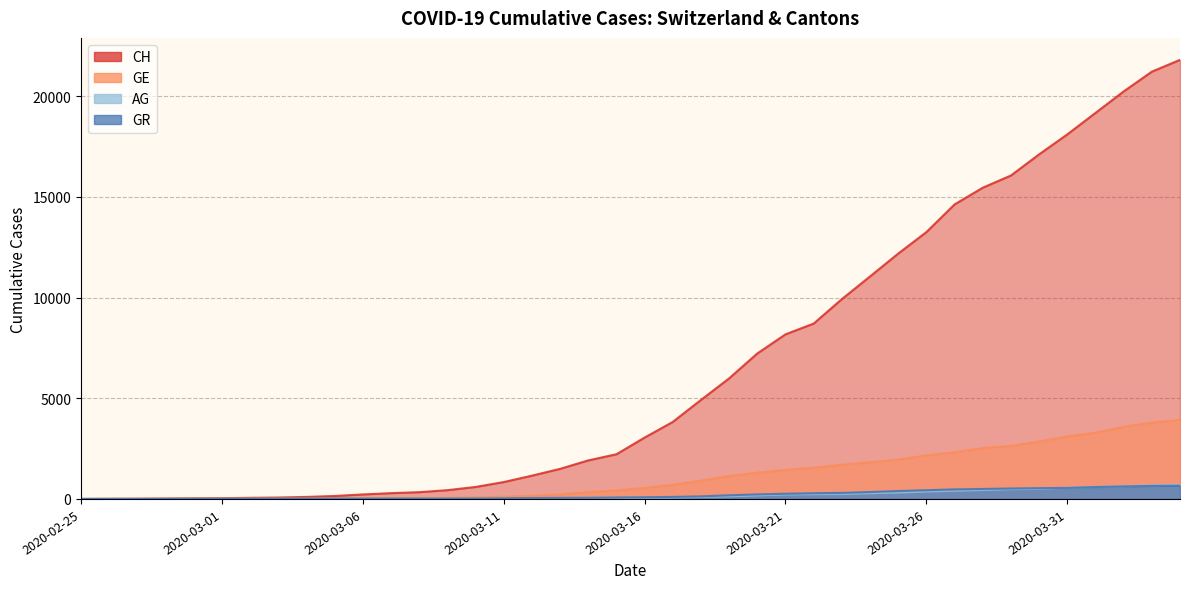

The value of GE at 2020-04-03 is 6622. True or false?

False